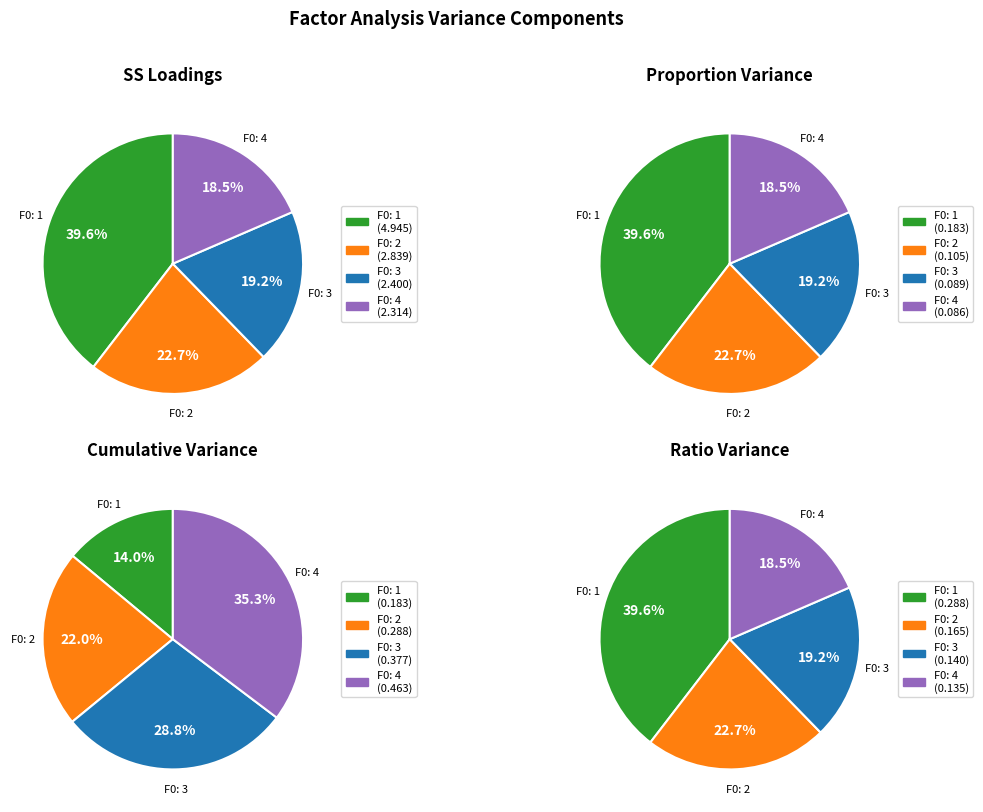

Which slice is the largest?

F0: 1